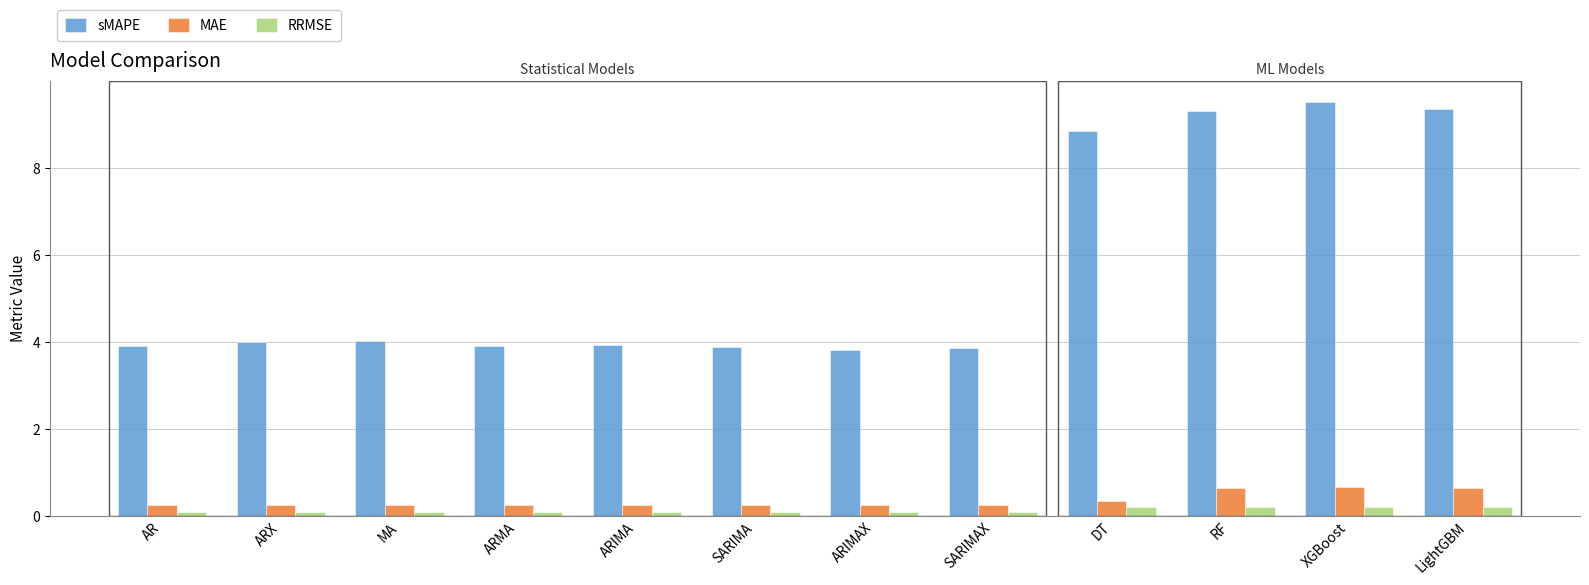

What is the total value across all series at ARIMAX?

4.2